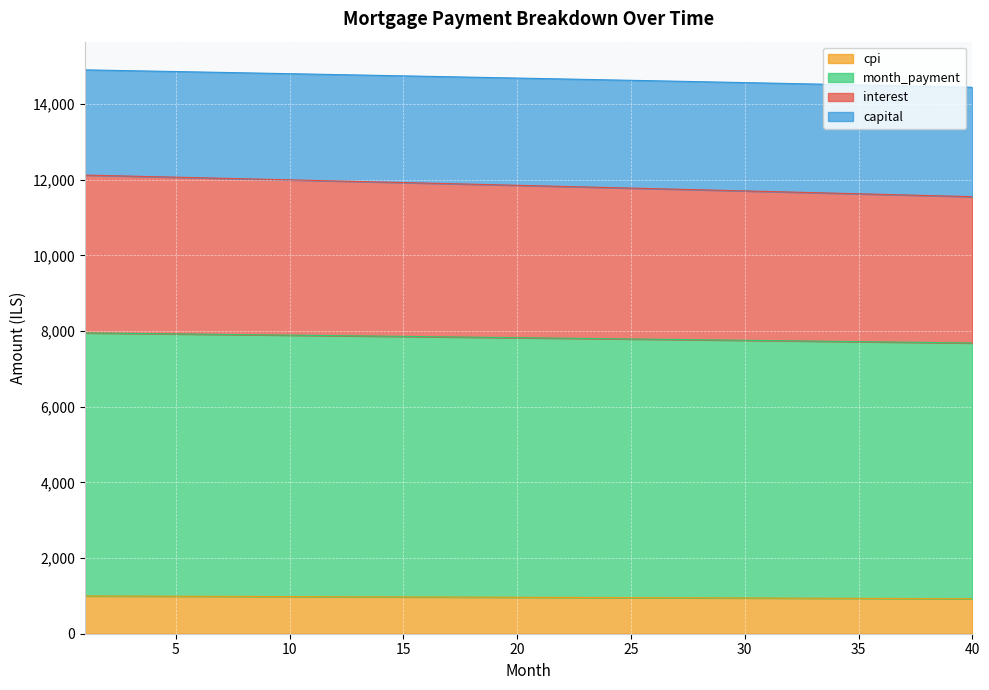

At which category is the sum across all series the highest?

1